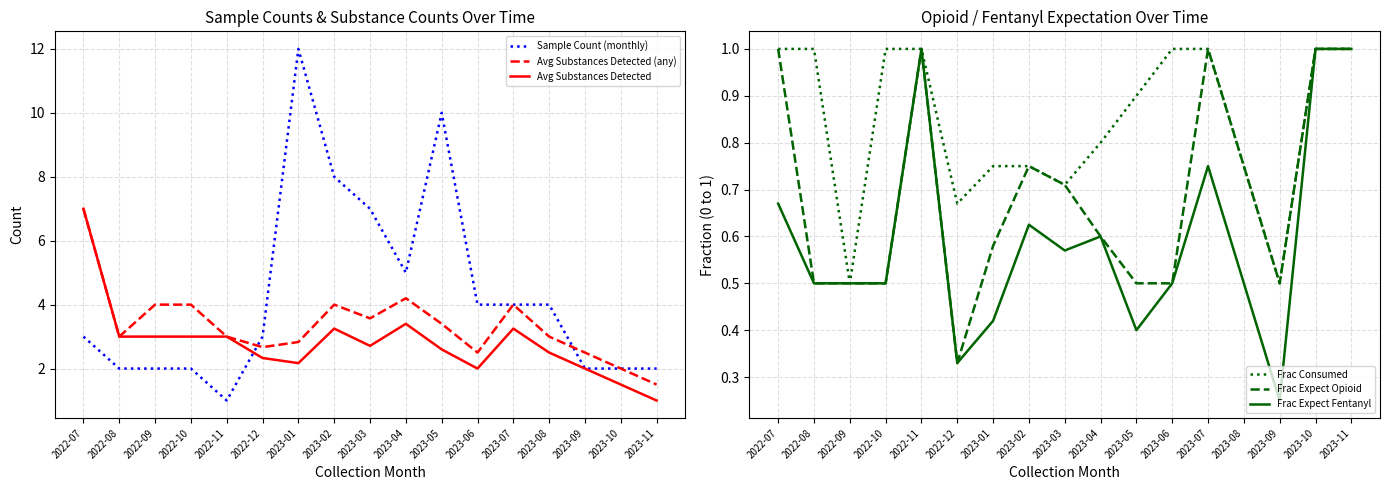

What is the label of the 8th point from the left?

2023-02